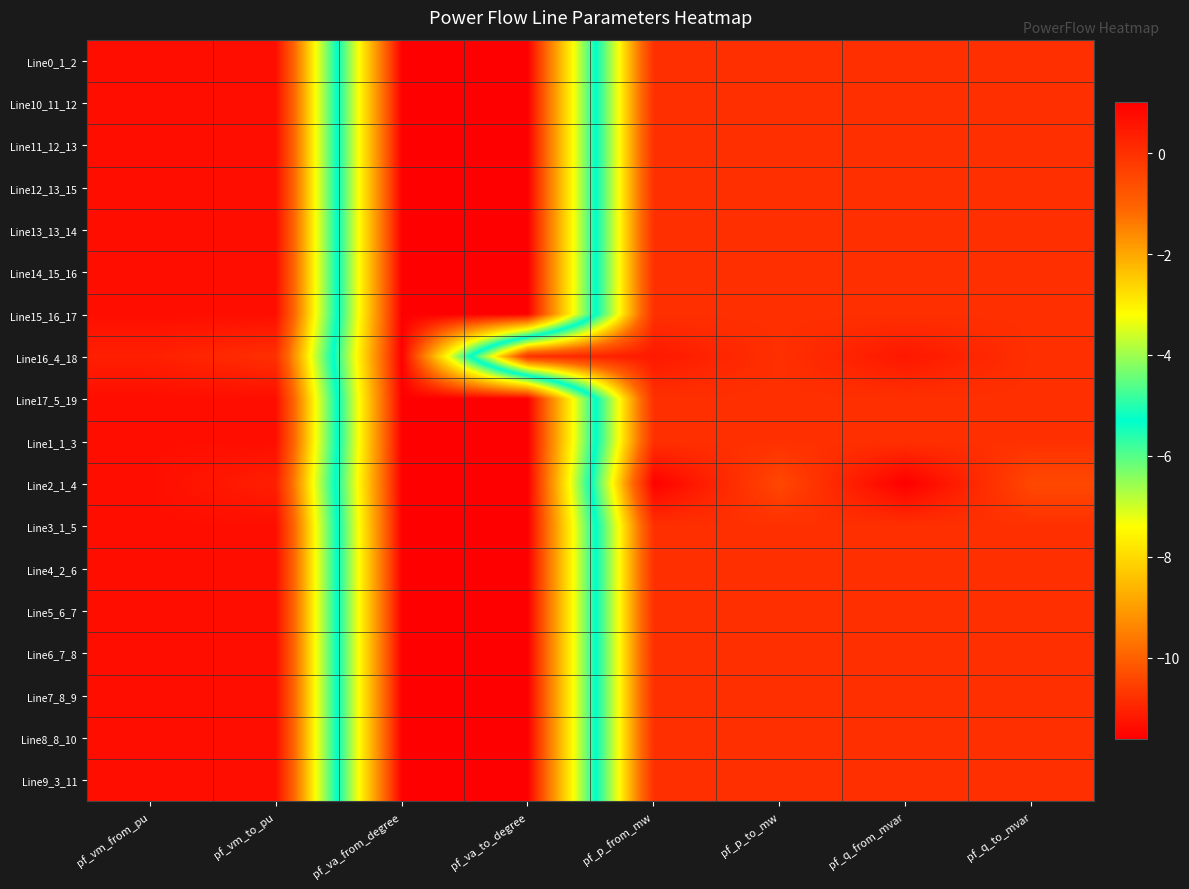

Rank the series by their maximum value, from lowest to highest.

Line16_4_18, Line3_1_5, Line17_5_19, Line0_1_2, Line1_1_3, Line4_2_6, Line5_6_7, Line9_3_11, Line6_7_8, Line7_8_9, Line8_8_10, Line10_11_12, Line11_12_13, Line13_13_14, Line12_13_15, Line14_15_16, Line15_16_17, Line2_1_4